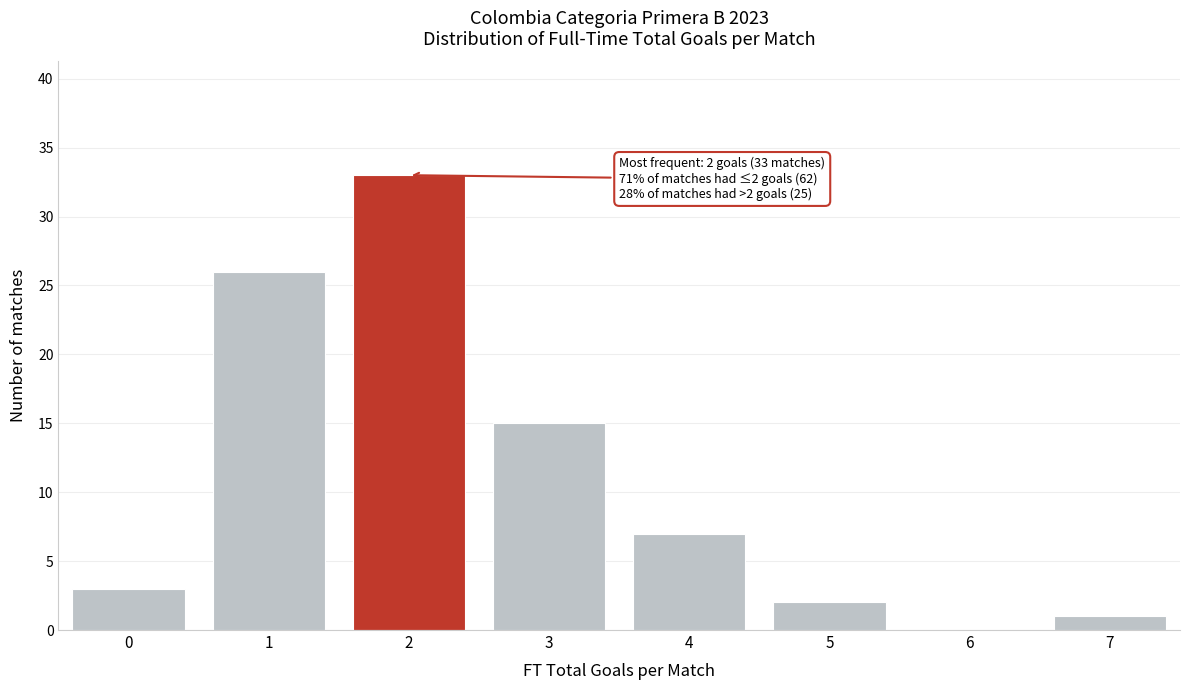

Reading left to right, list all the values displayed in this chart.

0=3	1=26	2=33	3=15	4=7	5=2	6=0	7=1